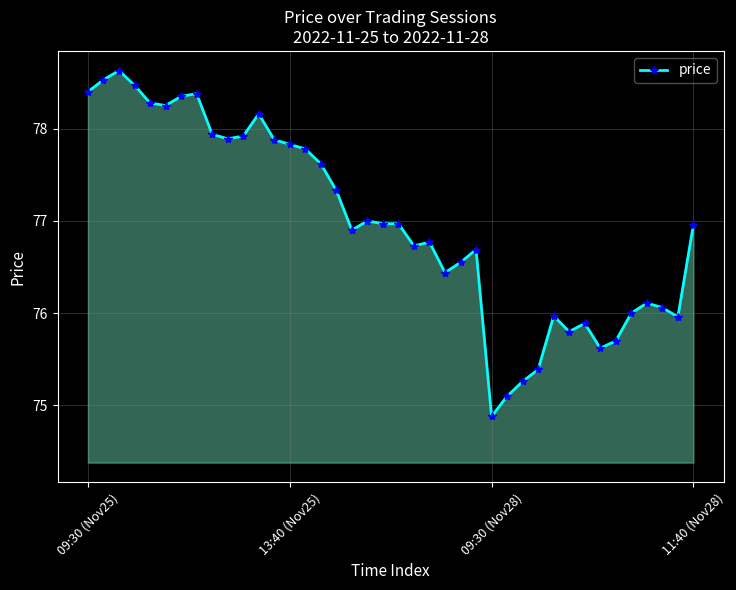

What is the smallest value displayed?

74.9